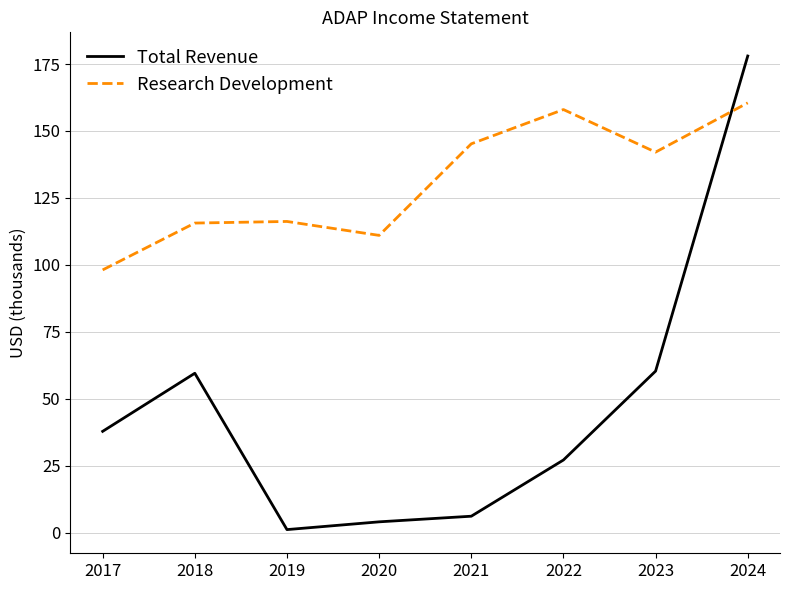

True or false: Total Revenue and Research Development intersect in this chart.

True